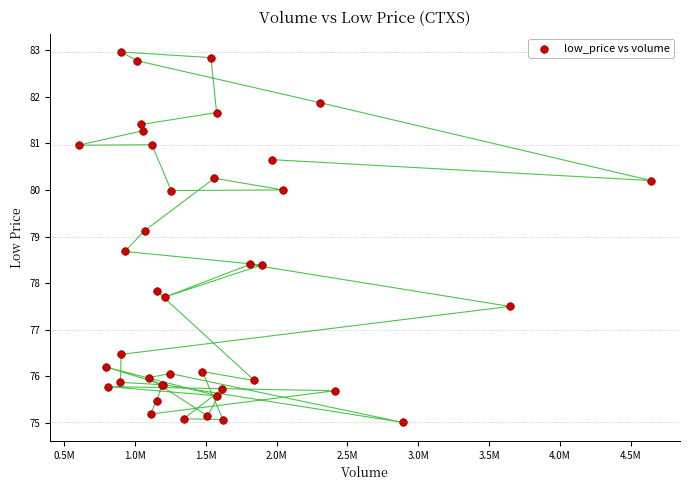

What Y value in the scatter plot is closest to 78?

77.8